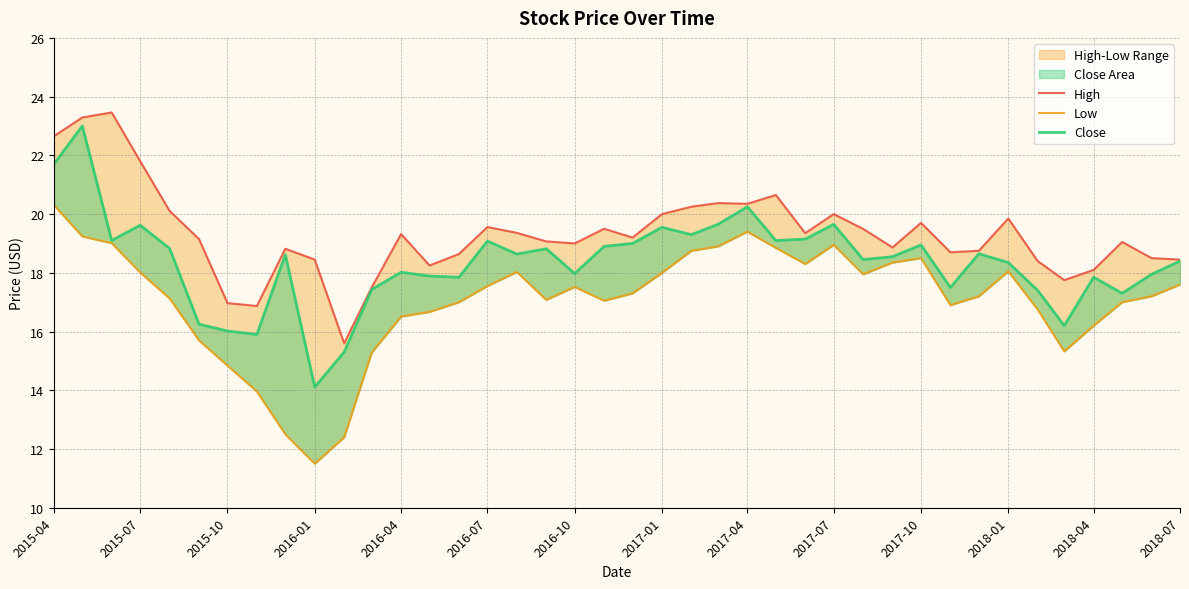

Is the value of Close at 23 greater than the value of Low at 2016-10?

Yes